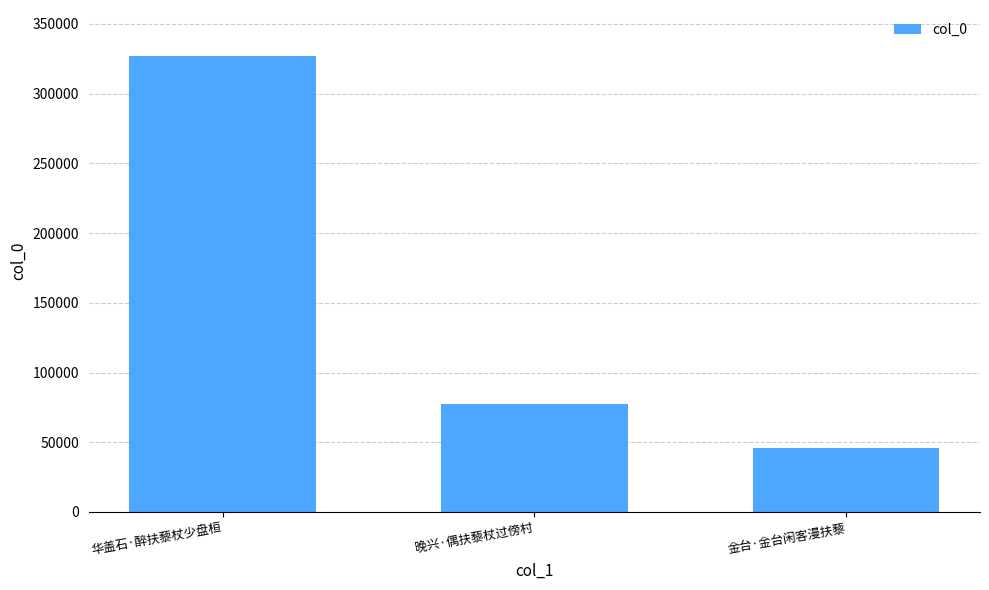

What is the average value?

150342